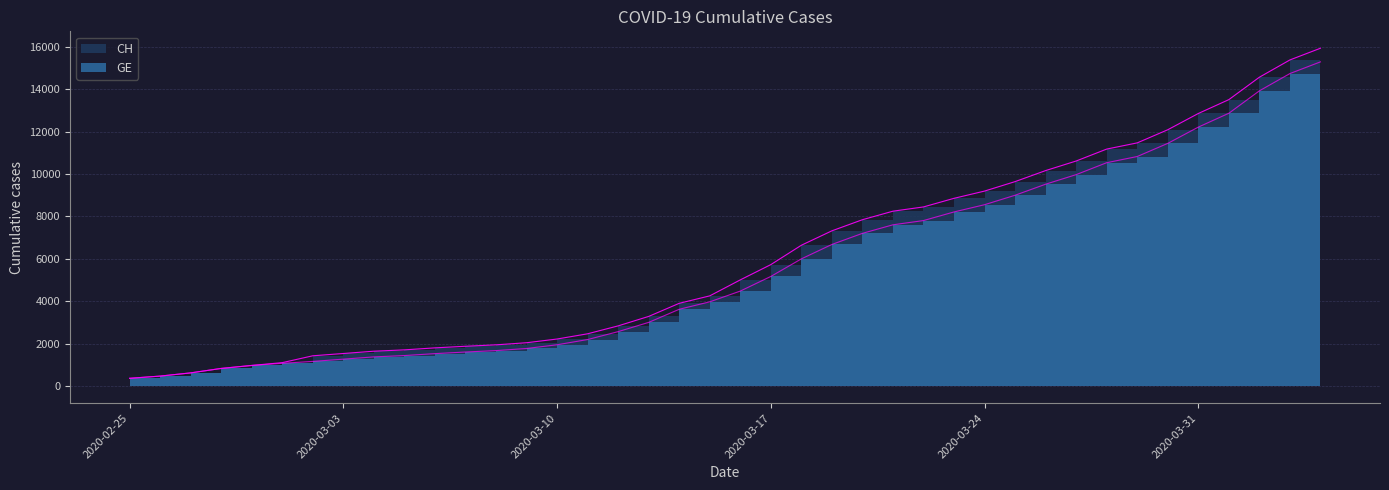

Count the number of categories in the chart.

40